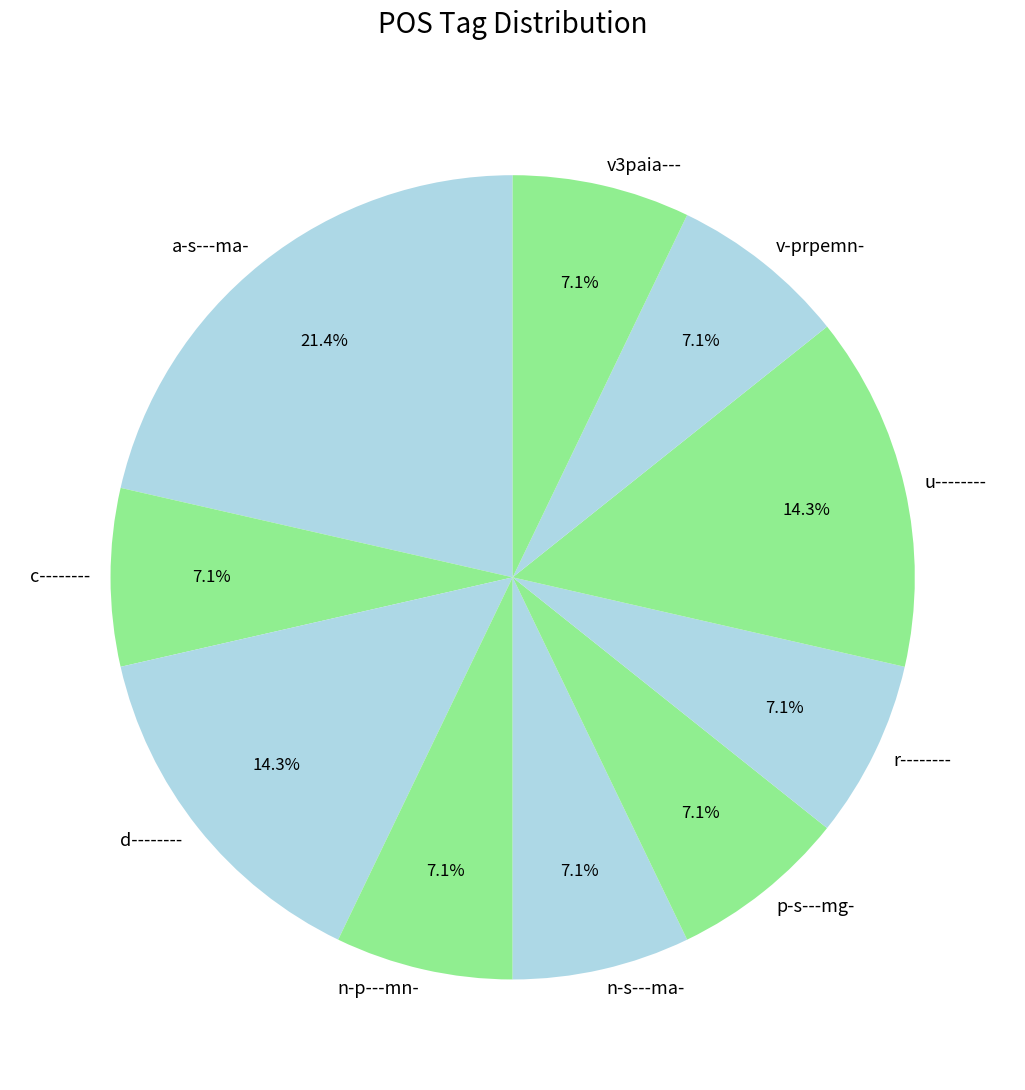

To the nearest percent, what is the difference between the d-------- and c-------- slice percentages?

7%